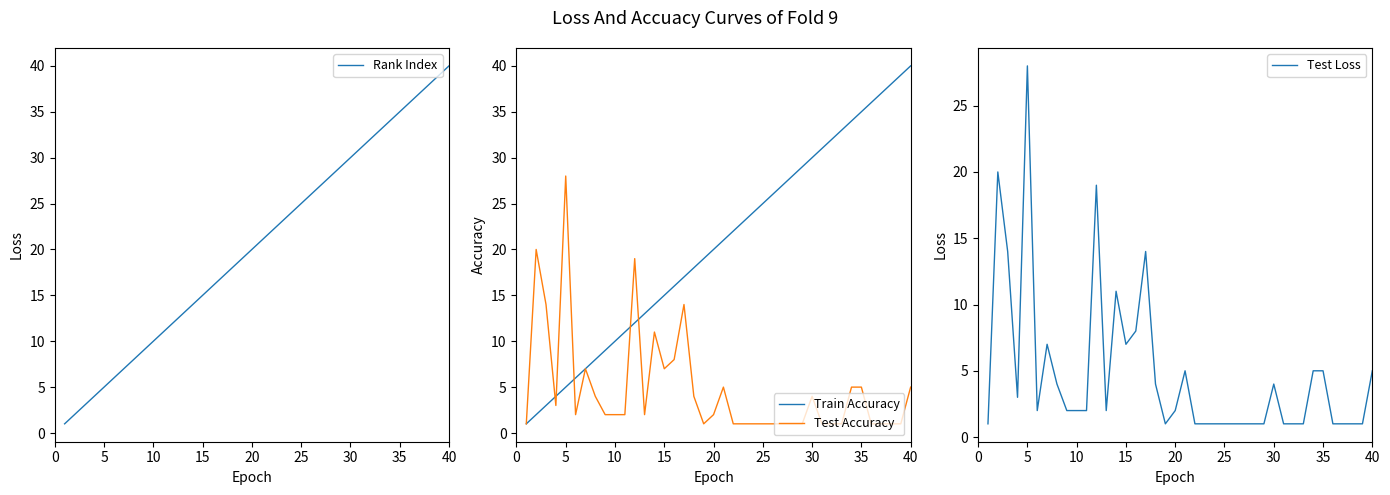

What is the sum of all Test Loss values?

192